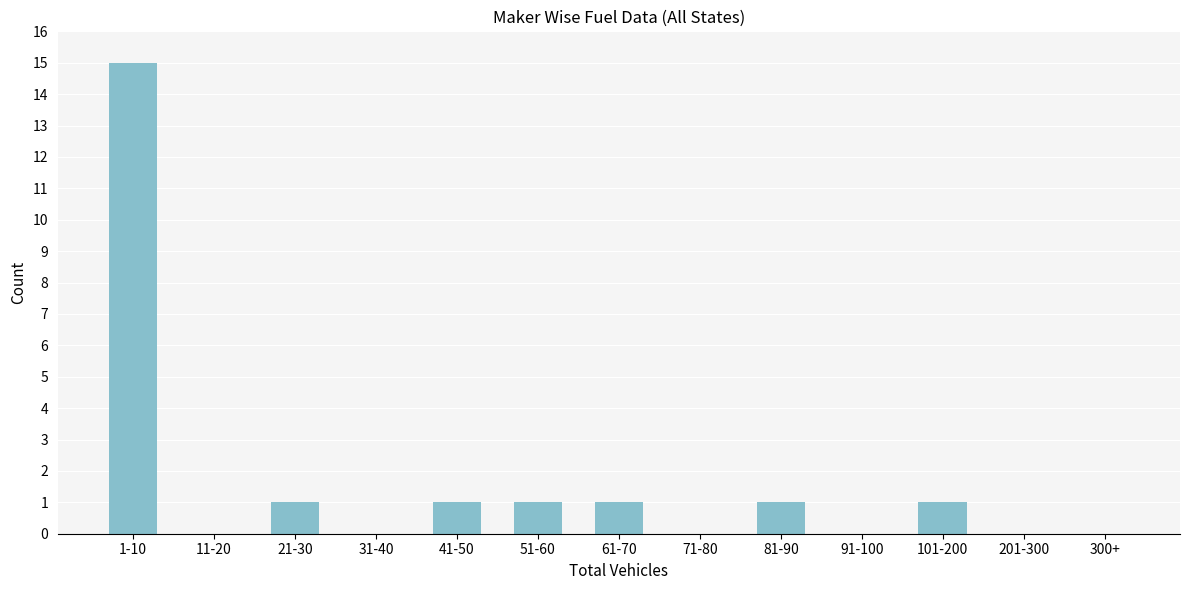

Reading left to right, transcribe all the data shown in this chart.

1-10=15	11-20=0	21-30=1	31-40=0	41-50=1	51-60=1	61-70=1	71-80=0	81-90=1	91-100=0	101-200=1	201-300=0	300+=0